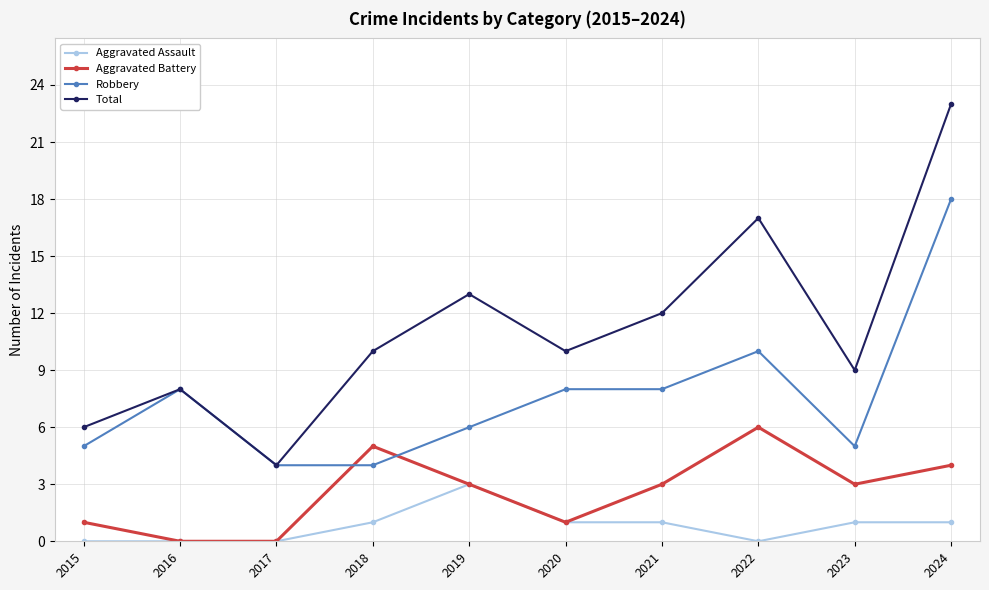

True or false: Aggravated Assault has more than 0 points higher than both neighbors.

True